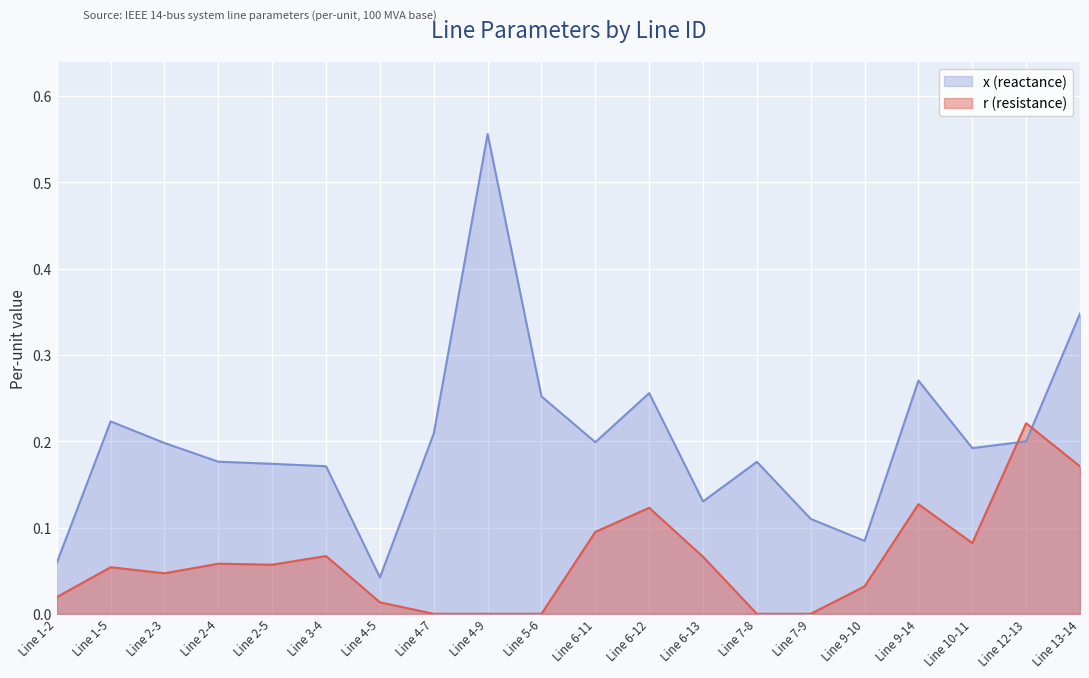

After their last crossing, which series has the higher values: r (resistance) or x (reactance)?

x (reactance)